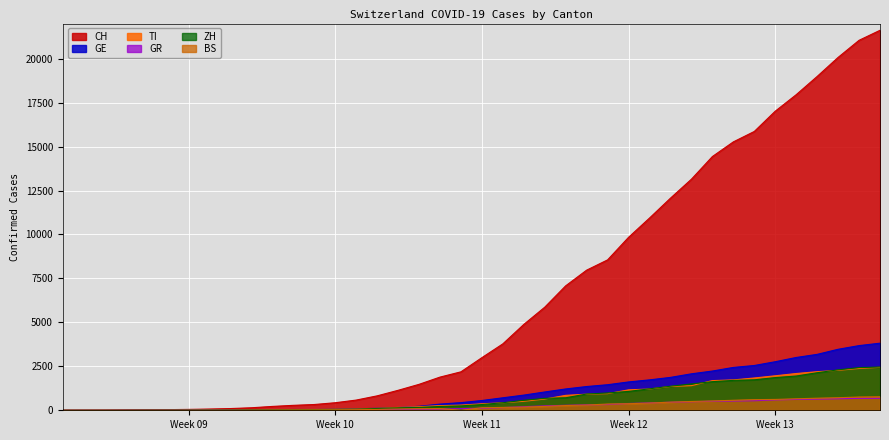

What is the highest value of the BS series?

767